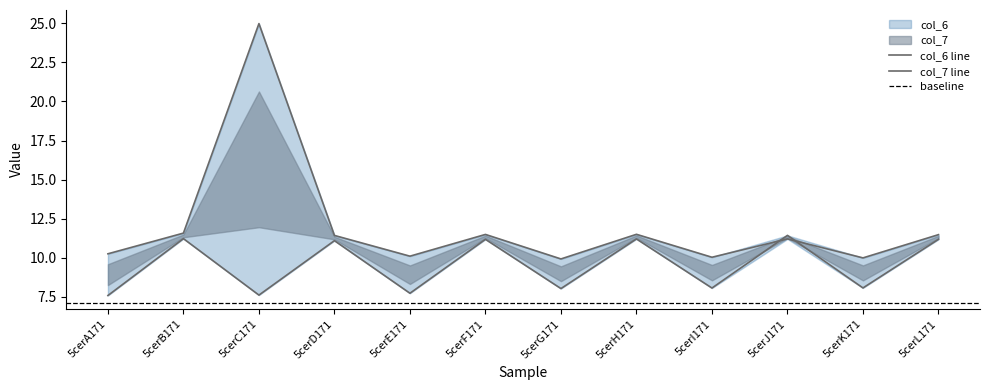

Rank the series at 5cerK171 from lowest to highest value.

col_7, col_6